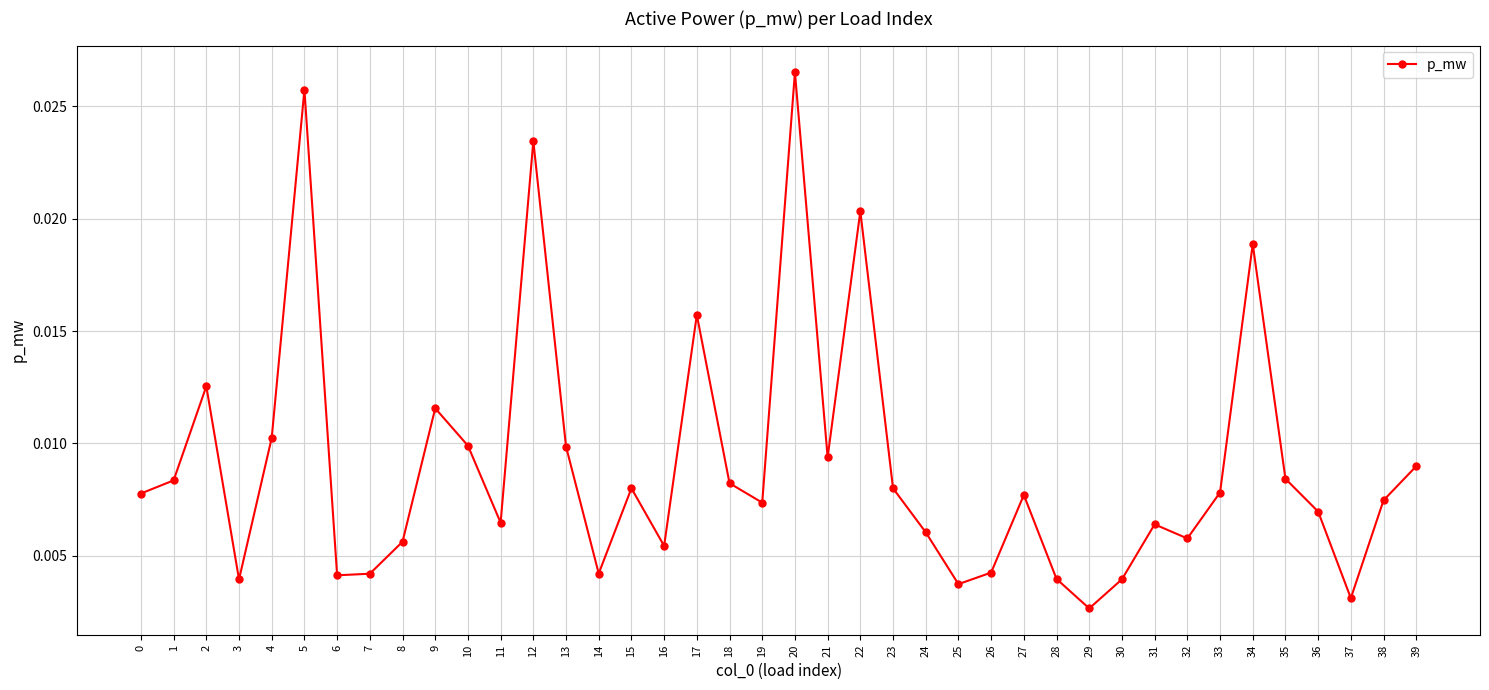

Which label corresponds to the largest value in the chart?

20